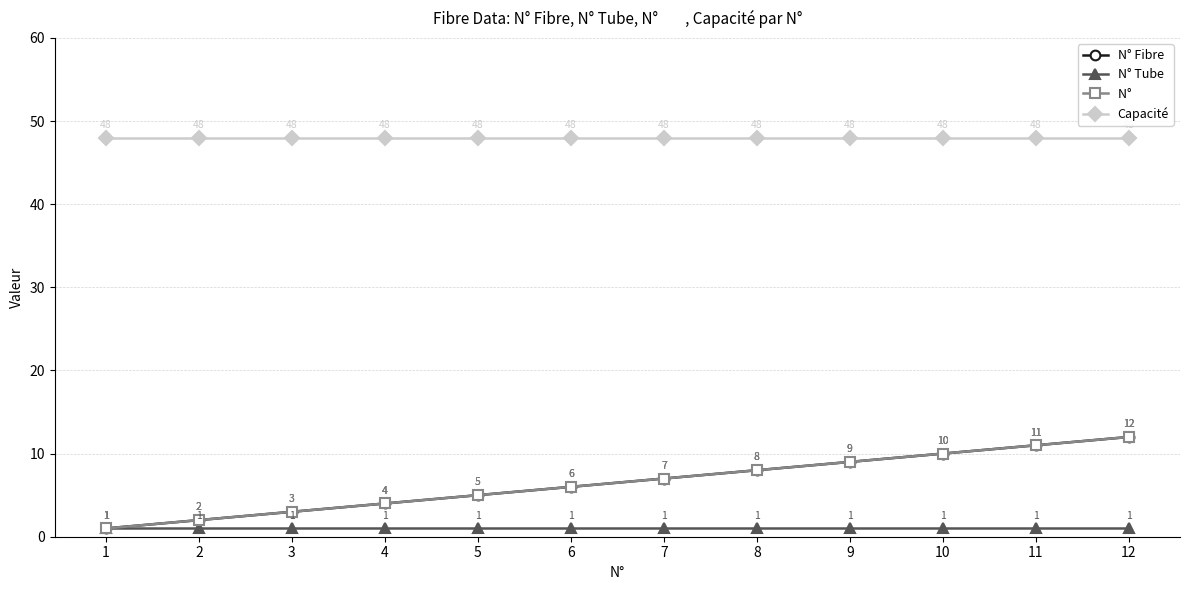

Reading left to right, list all the values displayed in this chart.

N° Fibre: 1	2	3	4	5	6	7	8	9	10	11	12
N° Tube: 1	1	1	1	1	1	1	1	1	1	1	1
N°       : 1	2	3	4	5	6	7	8	9	10	11	12
Capacité: 48	48	48	48	48	48	48	48	48	48	48	48